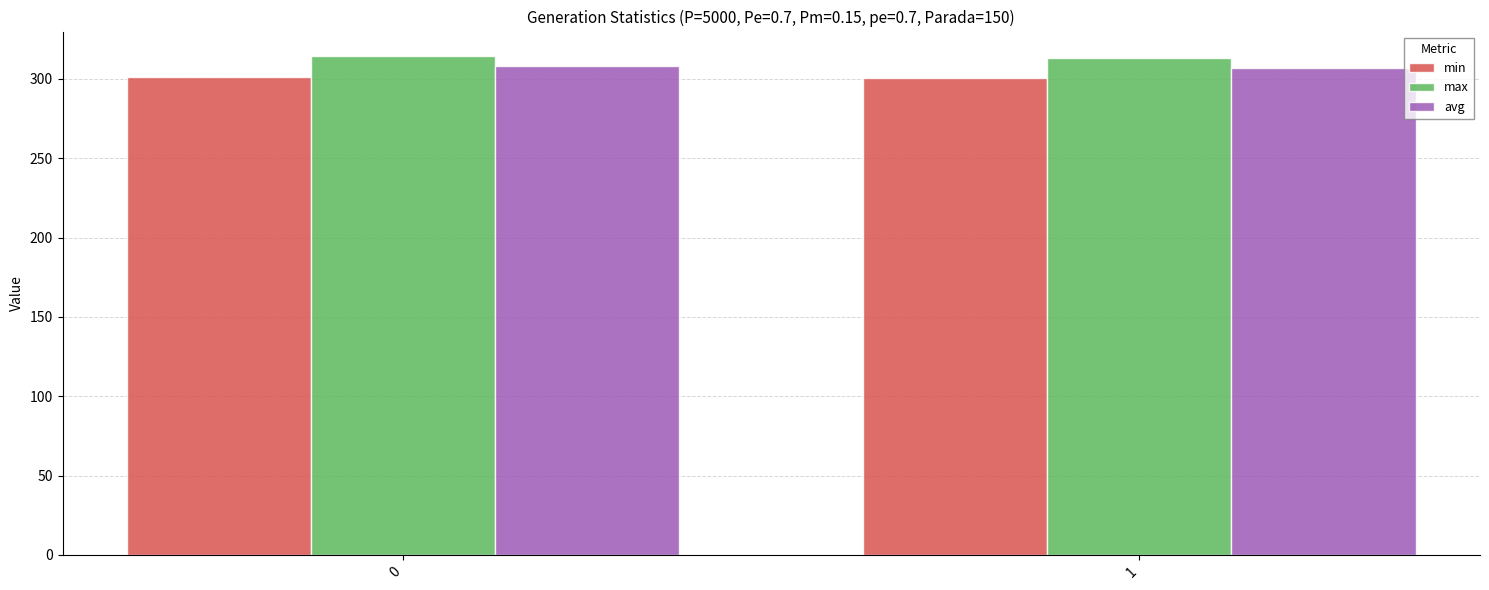

The avg series shows 205.2 at 0. True or false?

False